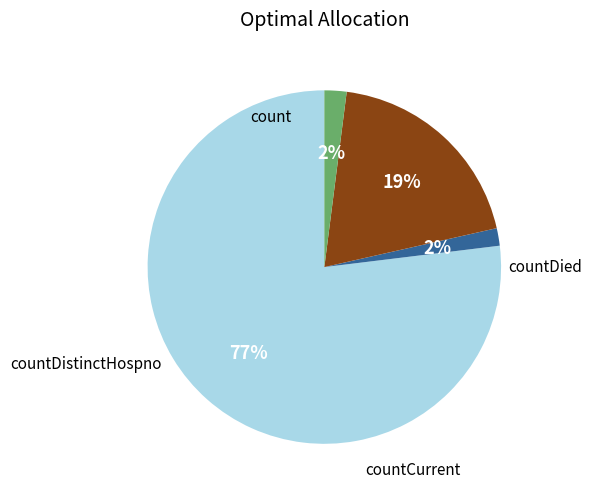

Is there a majority slice in this chart?

Yes